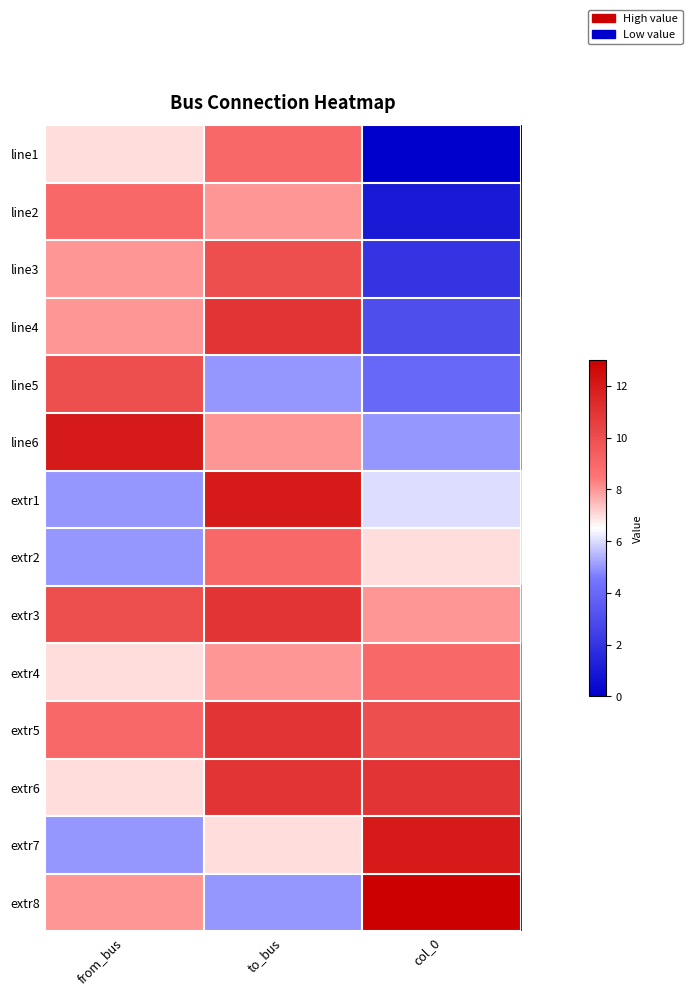

Reading left to right, transcribe all the data shown in this chart.

line1: from_bus=7	to_bus=9	col_0=0
line2: from_bus=9	to_bus=8	col_0=1
line3: from_bus=8	to_bus=10	col_0=2
line4: from_bus=8	to_bus=11	col_0=3
line5: from_bus=10	to_bus=5	col_0=4
line6: from_bus=12	to_bus=8	col_0=5
extr1: from_bus=5	to_bus=12	col_0=6
extr2: from_bus=5	to_bus=9	col_0=7
extr3: from_bus=10	to_bus=11	col_0=8
extr4: from_bus=7	to_bus=8	col_0=9
extr5: from_bus=9	to_bus=11	col_0=10
extr6: from_bus=7	to_bus=11	col_0=11
extr7: from_bus=5	to_bus=7	col_0=12
extr8: from_bus=8	to_bus=5	col_0=13